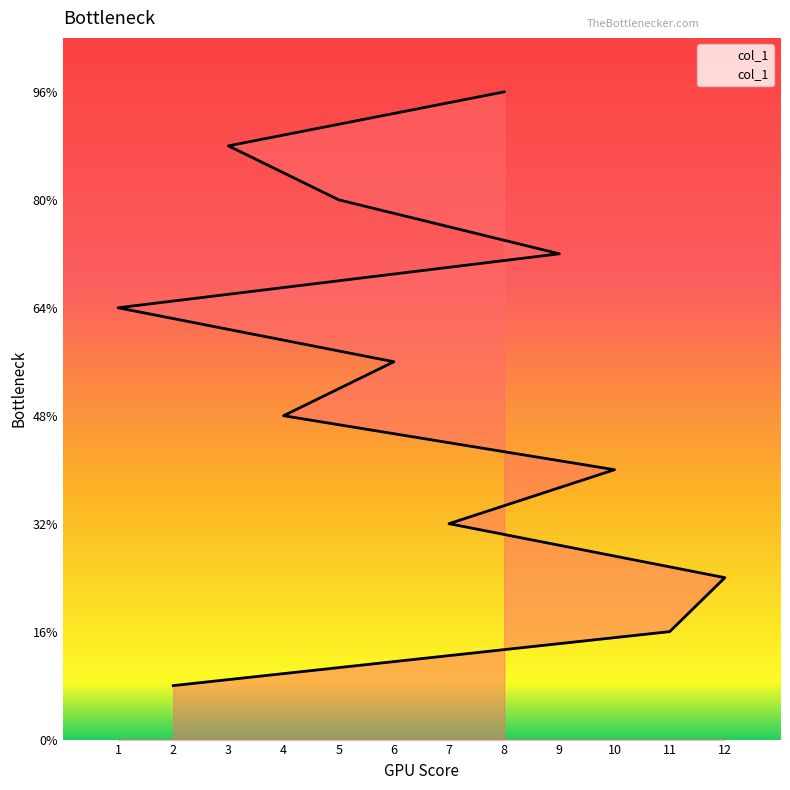

The chart shows a value of 4 at 7. True or false?

True